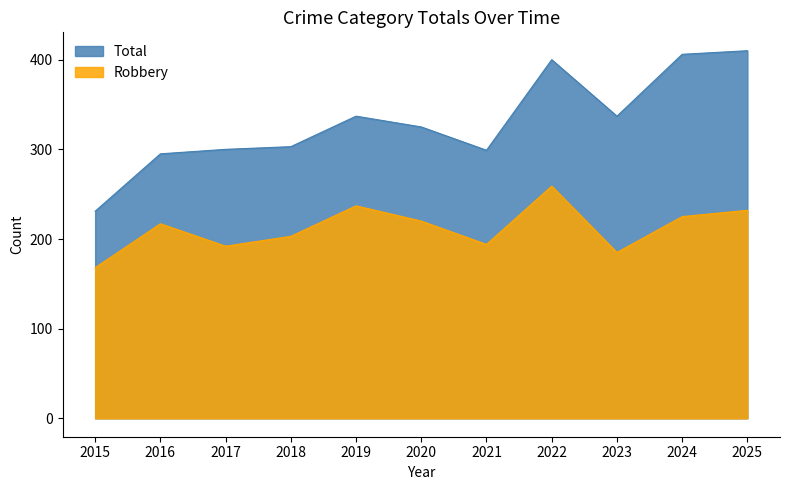

How many lines are shown in the chart?

2